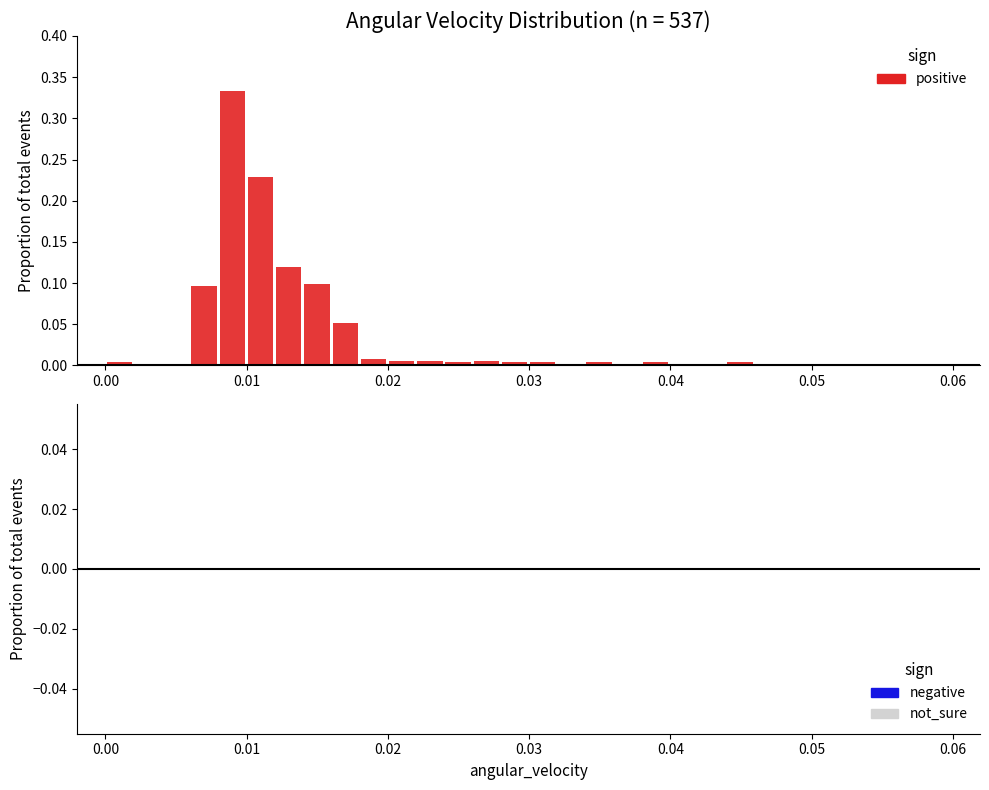

Around what value on the x-axis is the tallest bar? Give the approximate position of its centre, as read against the axis.

0.009